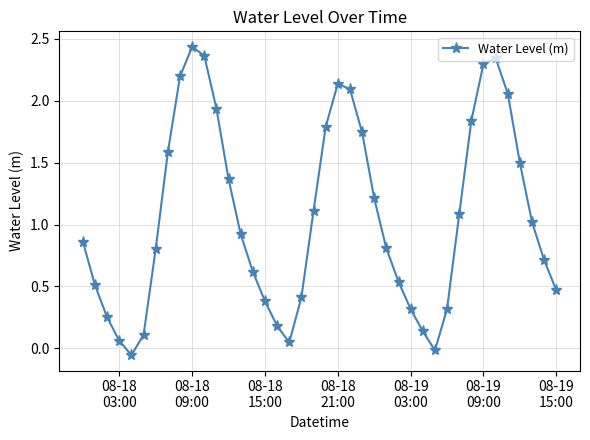

How many interior local valleys (lower than both neighbors) does the data have?

3